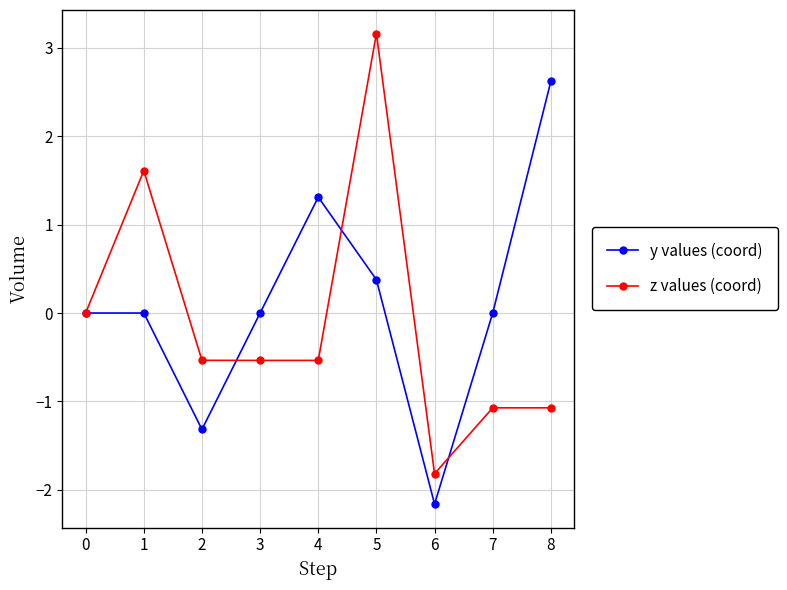

After their last crossing, which series has the higher values: y values (coord) or z values (coord)?

y values (coord)